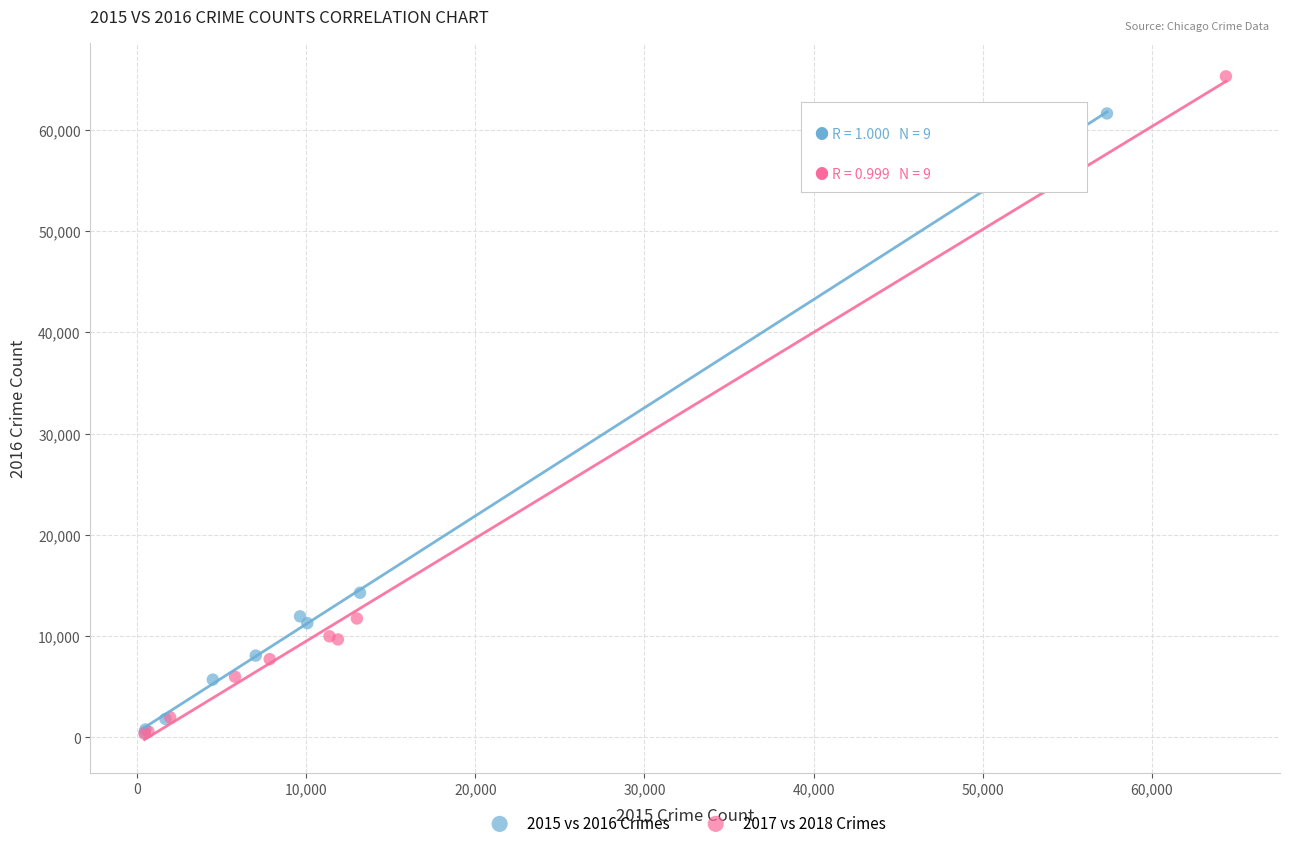

Which series has the largest Y range (max minus min)?

2017 vs 2018 Crimes